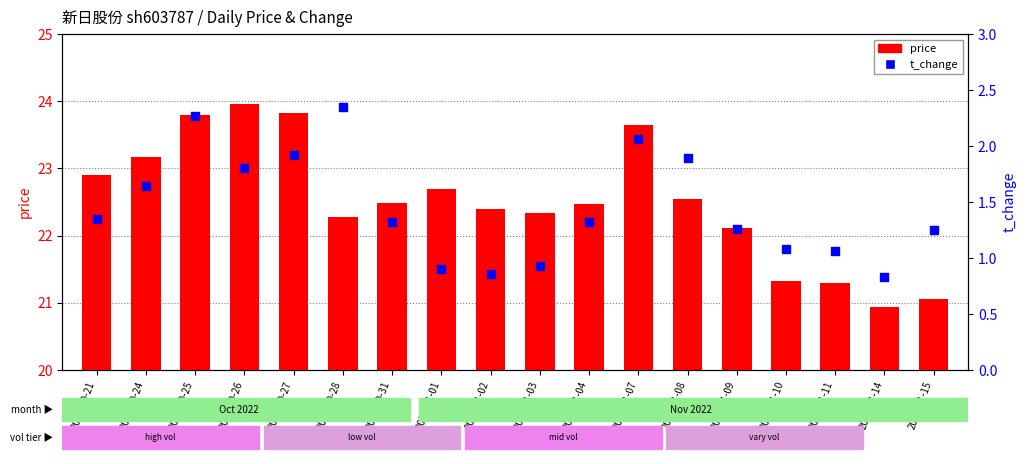

Which series has the largest total across all categories?

price